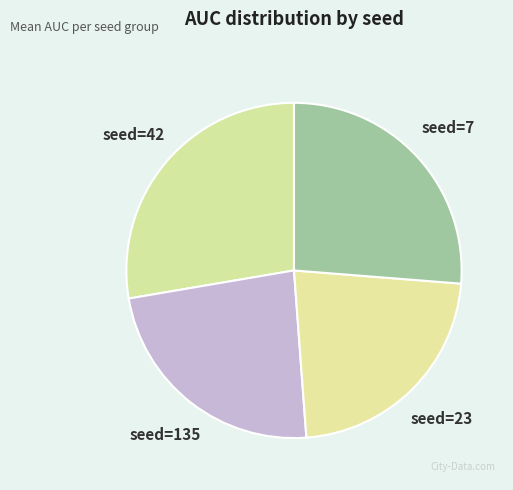

Between seed=135 and seed=23, which is larger?

seed=135